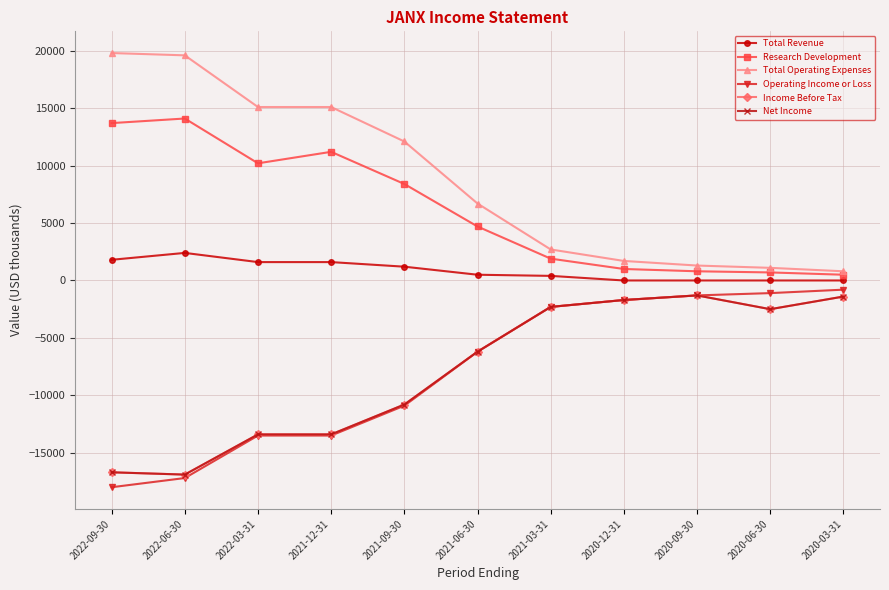

What is the value of the Research Development point at the 10th from the left?

700